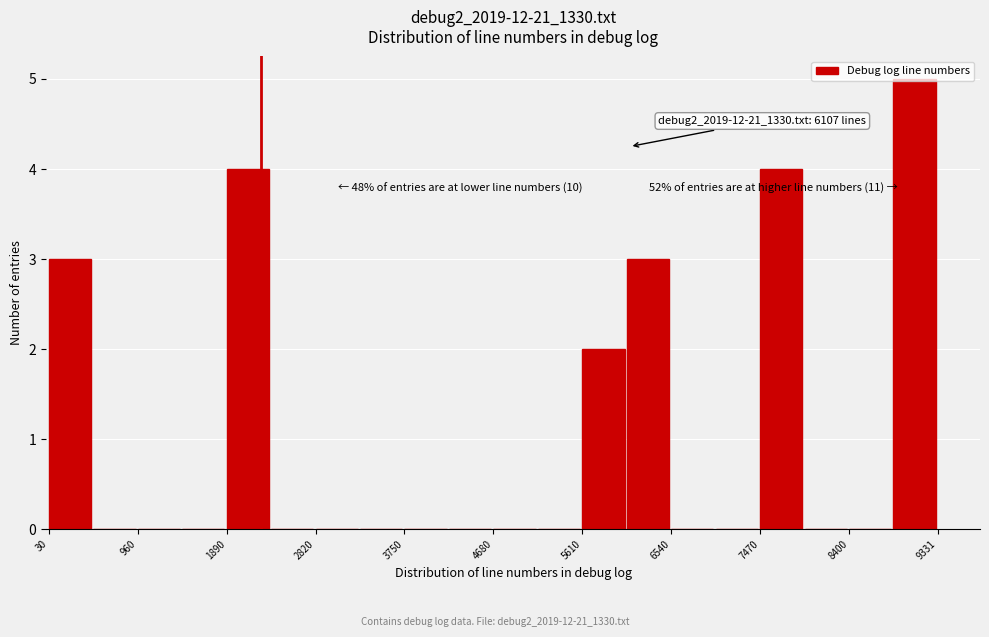

Over which range of the x-axis is the bar tallest?

8900 to 9300